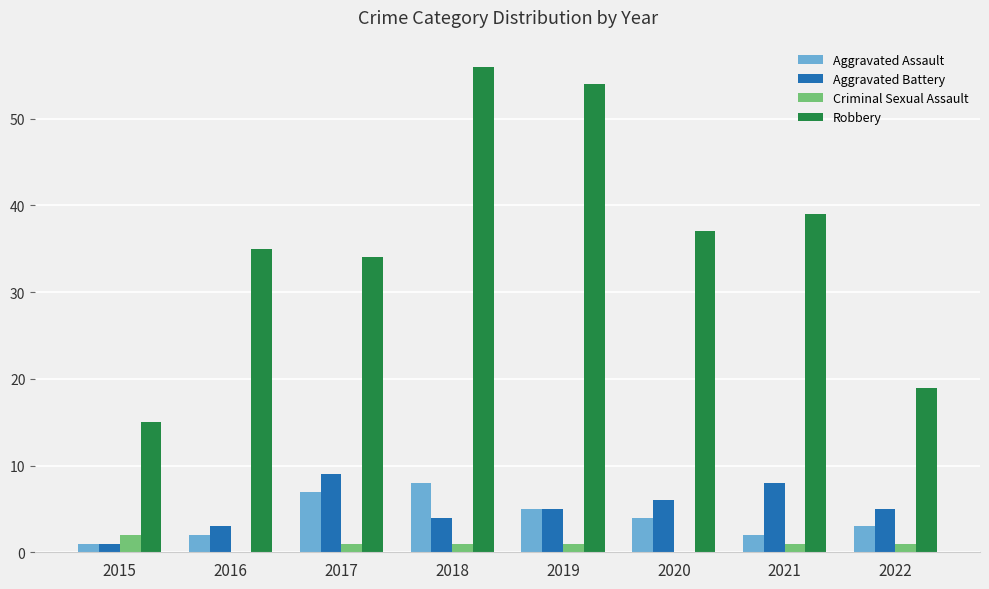

Reading left to right, list all the values displayed in this chart.

Aggravated Assault: 2015=1	2016=2	2017=7	2018=8	2019=5	2020=4	2021=2	2022=3
Aggravated Battery: 2015=1	2016=3	2017=9	2018=4	2019=5	2020=6	2021=8	2022=5
Criminal Sexual Assault: 2015=2	2016=0	2017=1	2018=1	2019=1	2020=0	2021=1	2022=1
Robbery: 2015=15	2016=35	2017=34	2018=56	2019=54	2020=37	2021=39	2022=19